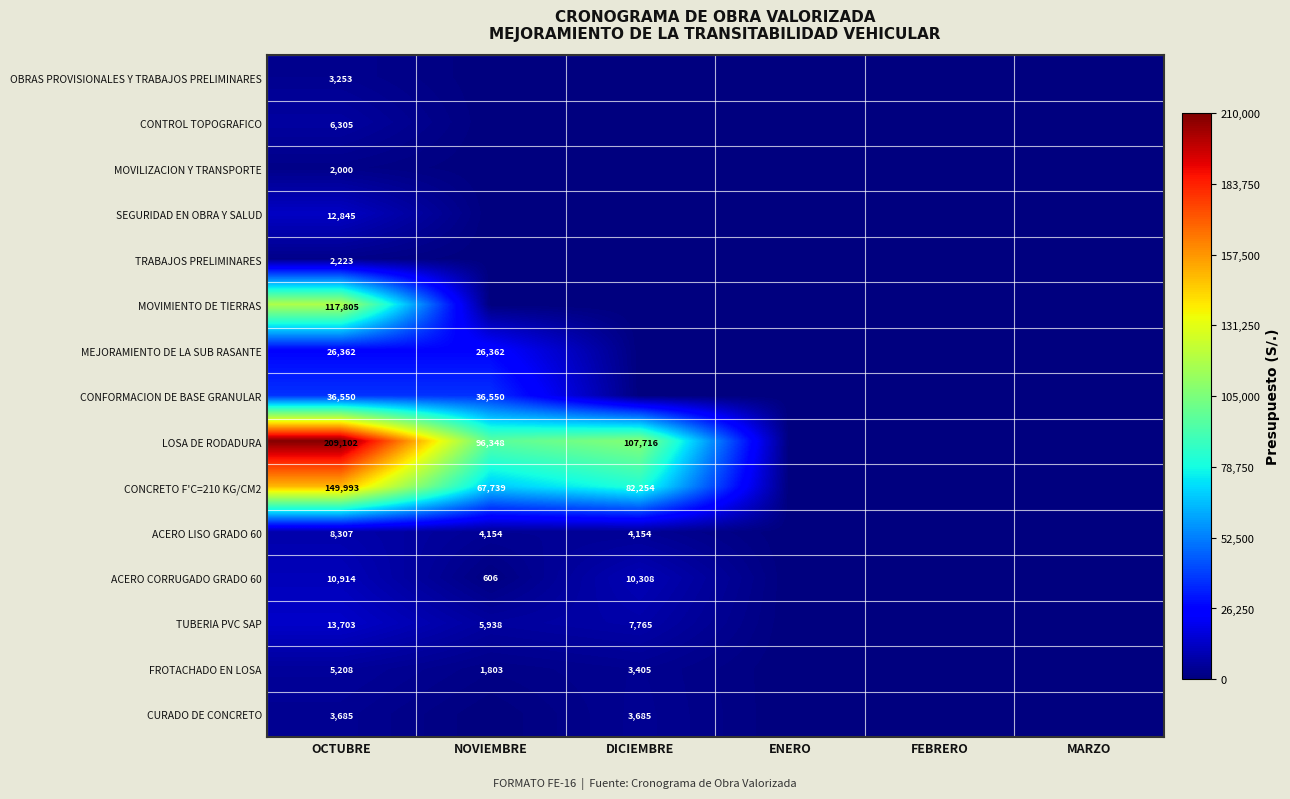

Which label corresponds to the smallest value in the chart?

NOVIEMBRE